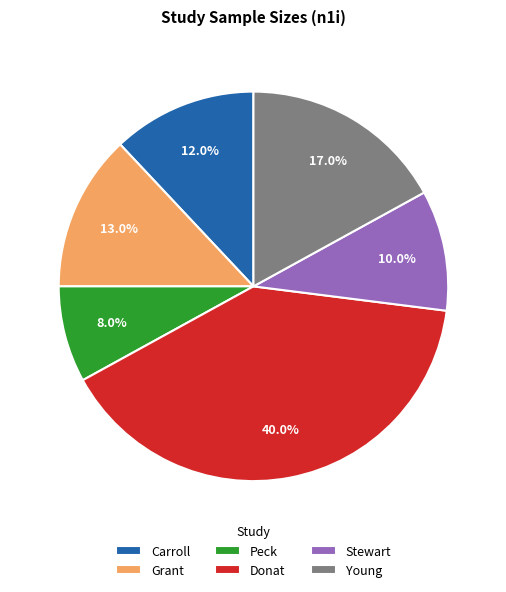

What percentage do Grant and Donat together represent?

53.0%